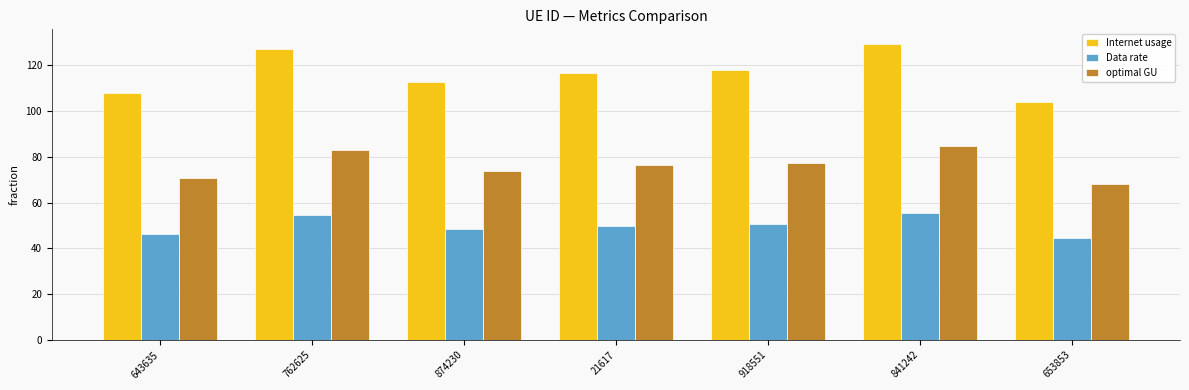

How many series are shown in this chart?

3